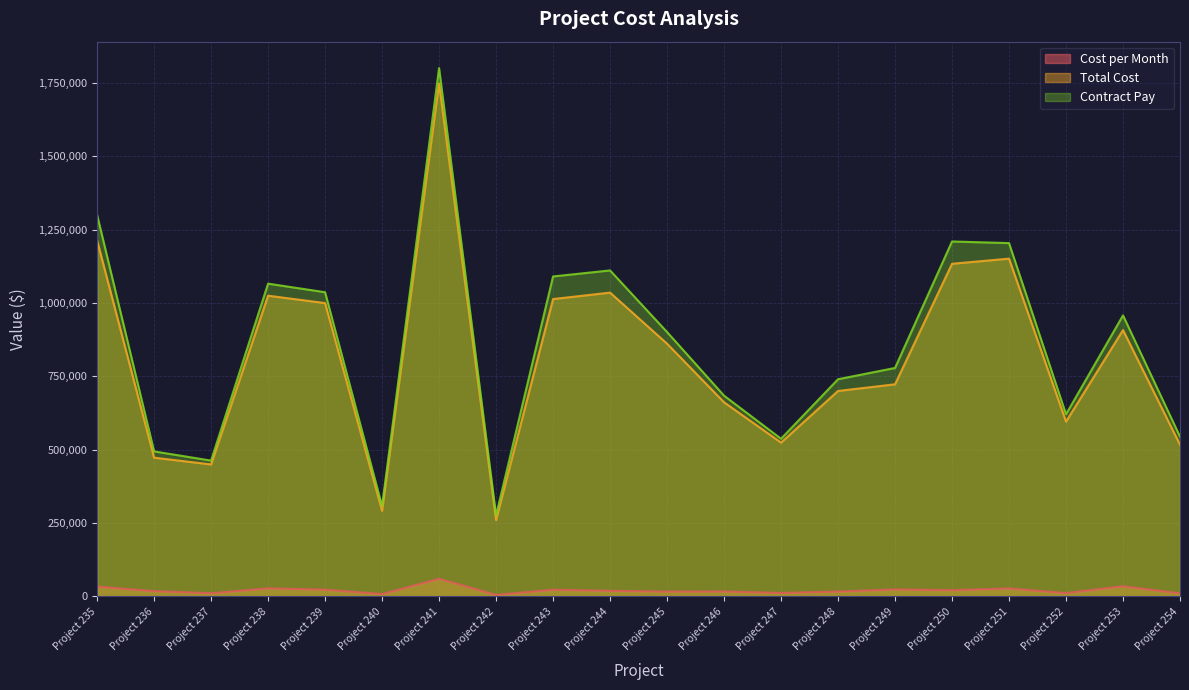

Which label corresponds to the smallest value in the chart?

Project 242